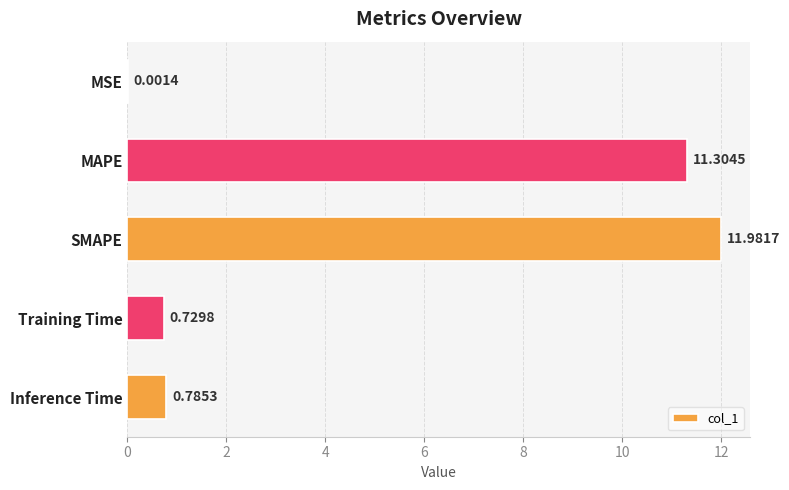

Which has a higher value, SMAPE or MSE?

SMAPE